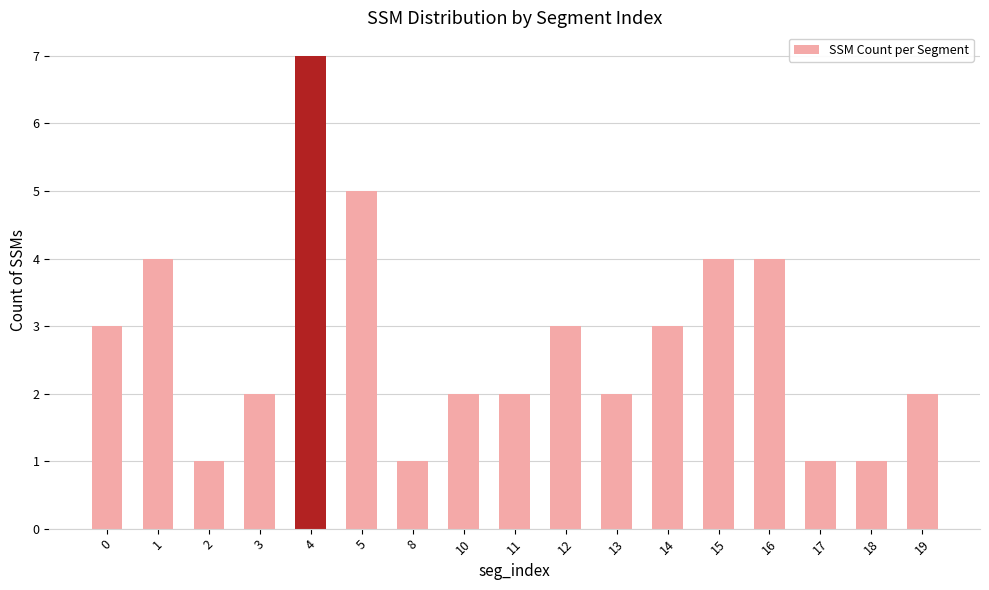

Which category has the highest value across all series?

4